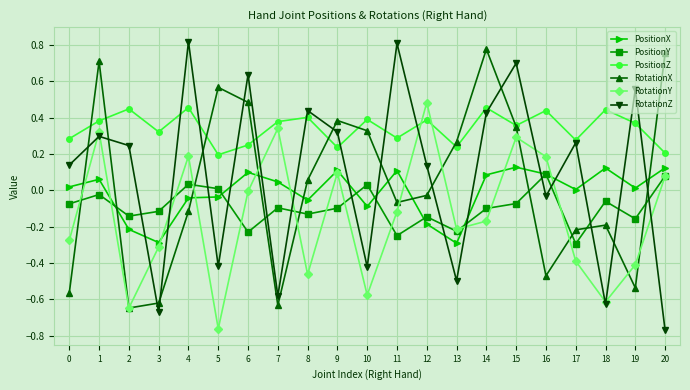

Is it true that RotationX equals -0.5 at 16?

True